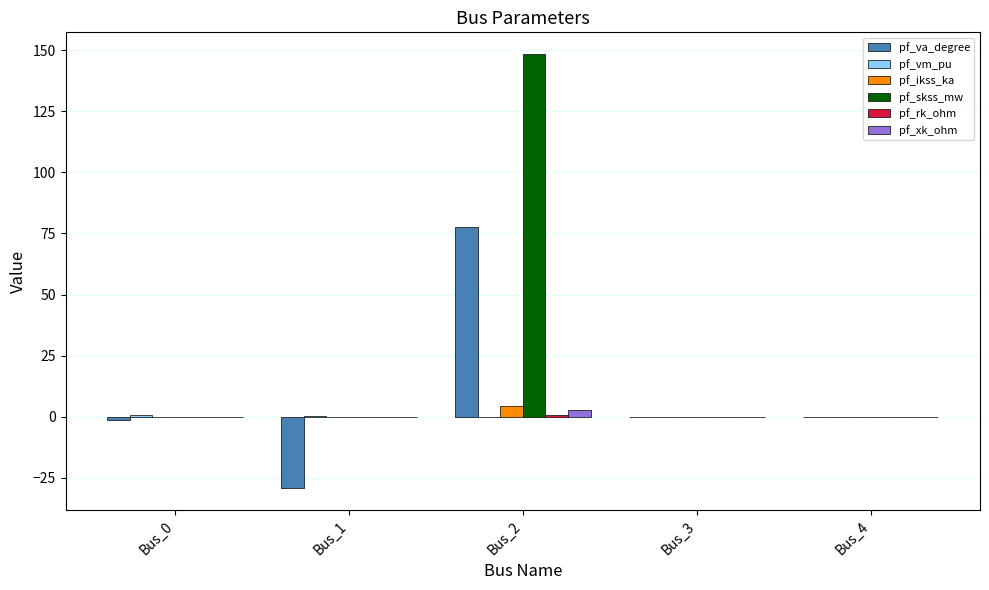

Which series has the widest spread of values?

pf_skss_mw